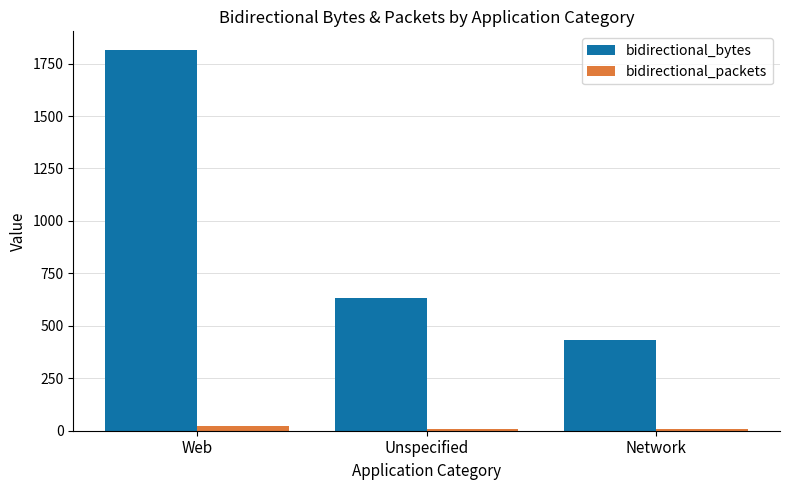

Which series has the widest spread of values?

bidirectional_bytes